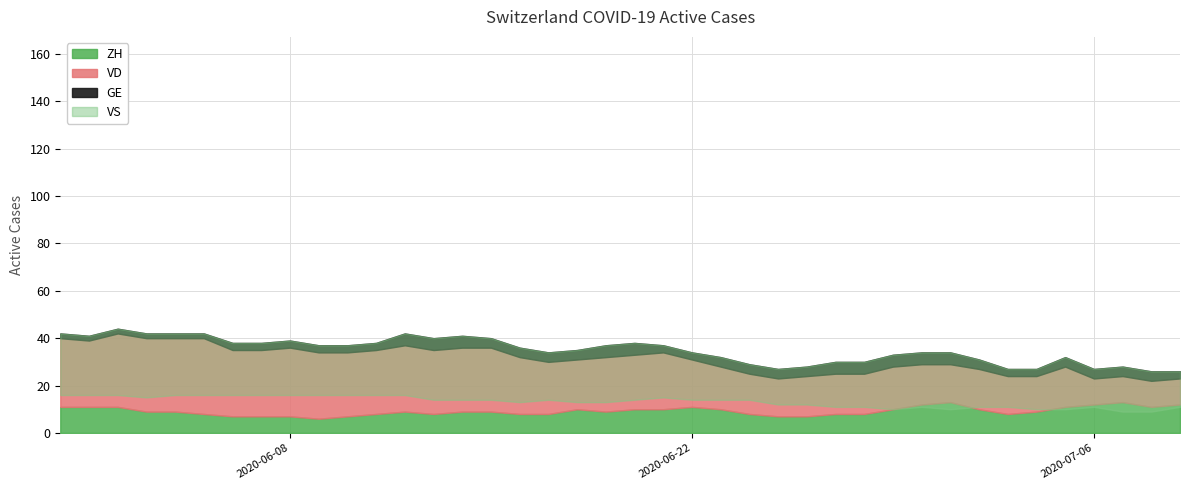

Does the chart display data point markers on the line(s)?

No